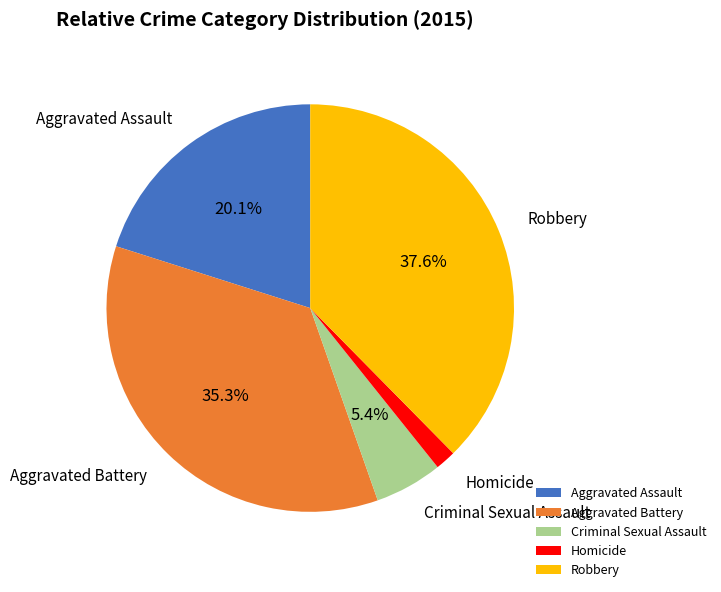

Between Aggravated Battery and Aggravated Assault, which is larger?

Aggravated Battery